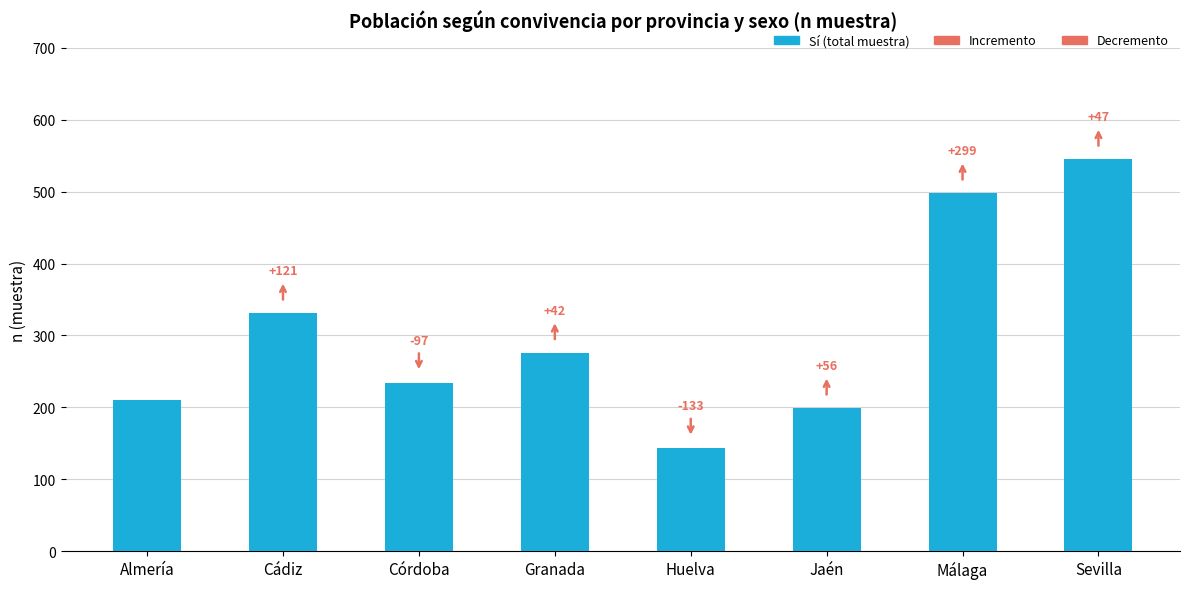

At which label does the data first exceed 276?

Cádiz